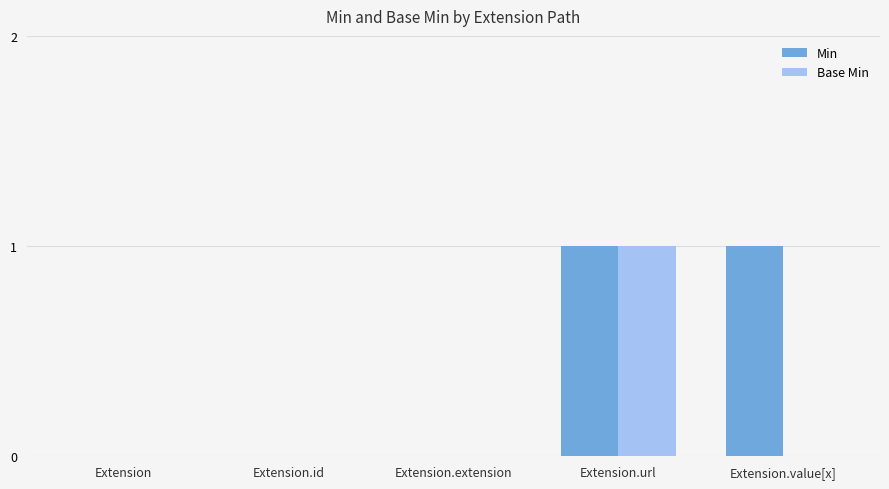

Between Extension.url and Extension.value[x], which series saw the biggest shift?

Base Min